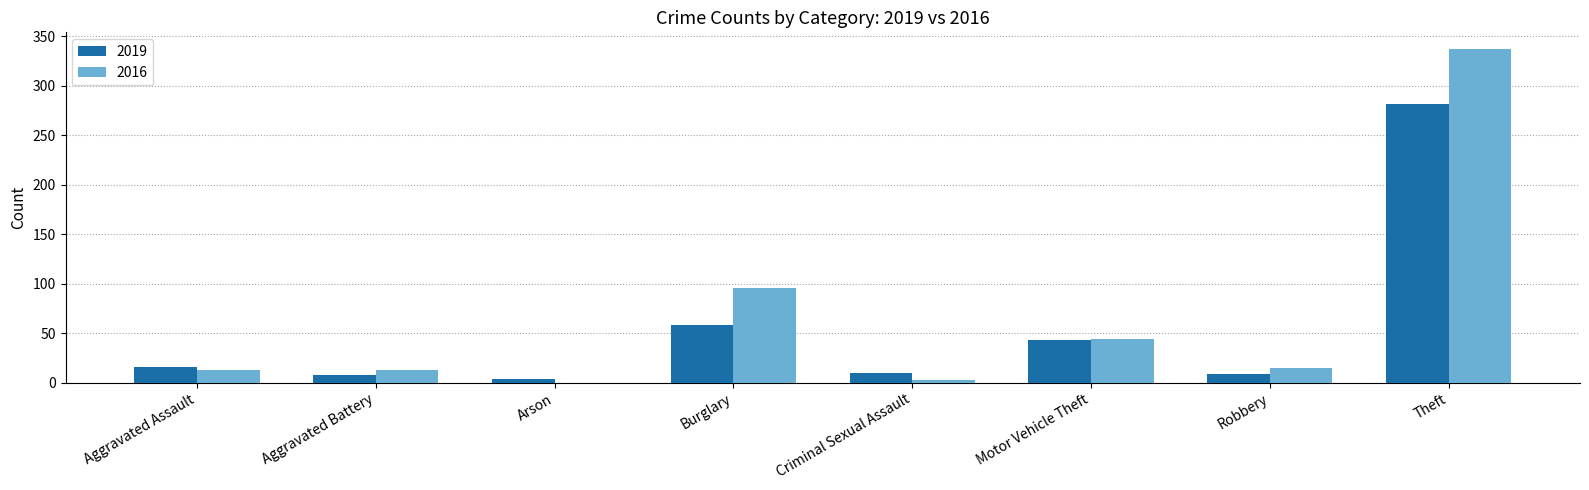

Which category has the highest value across all series?

Theft